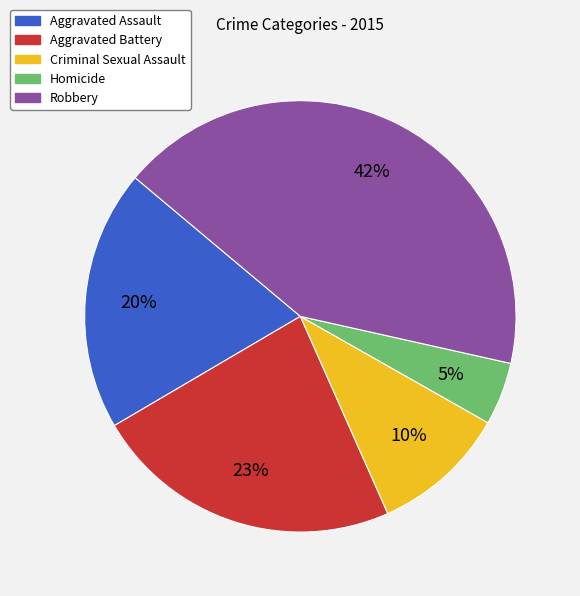

Between Robbery and Homicide, which is larger?

Robbery